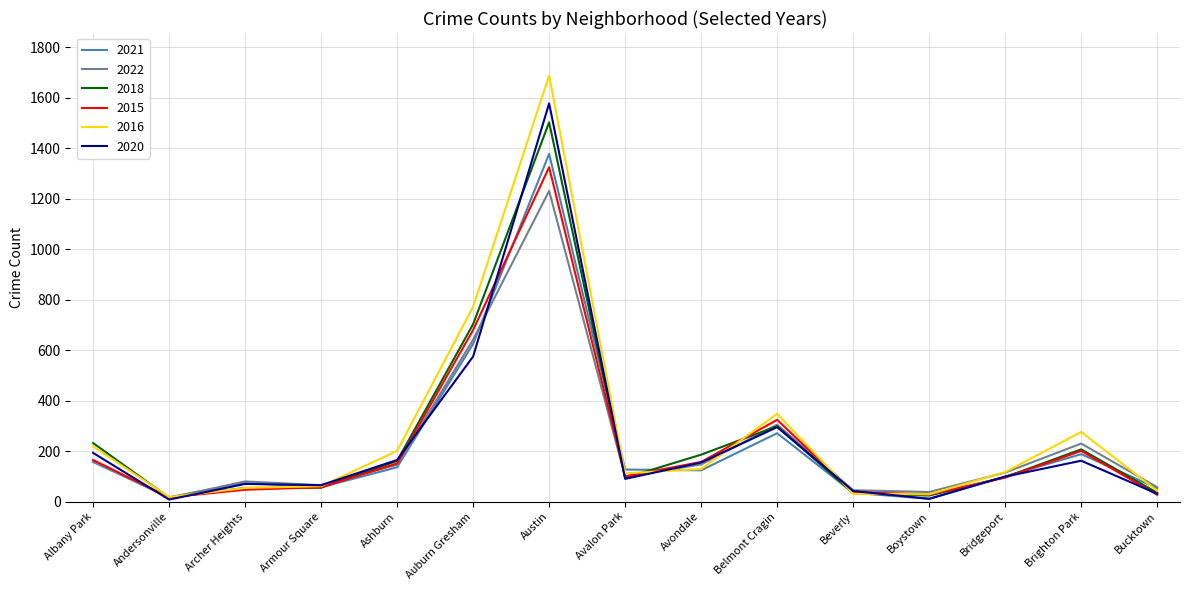

Between Austin and Belmont Cragin, which series saw the biggest shift?

2016